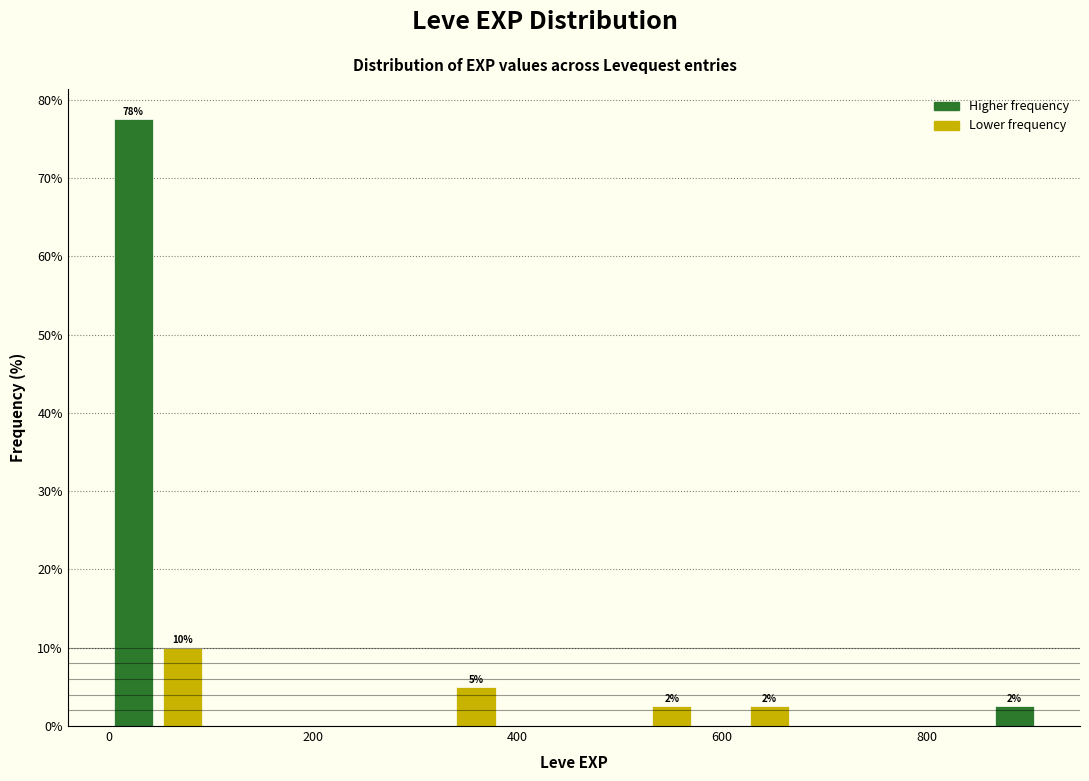

Around what value on the x-axis is the tallest bar? Give the approximate position of its centre, as read against the axis.

20